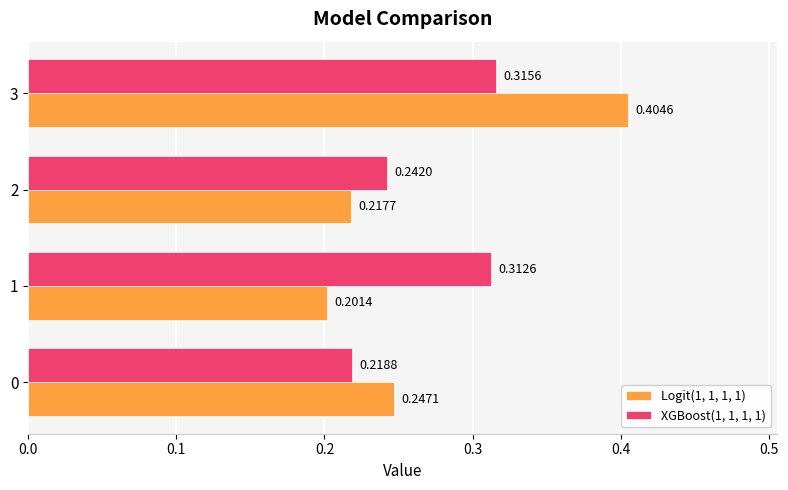

Which series has the largest range (max minus min)?

Logit(1, 1, 1, 1)